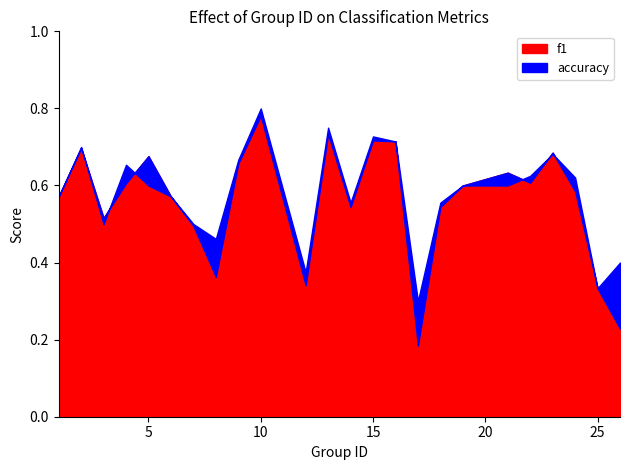

Between 23 and 7, which is larger?

23